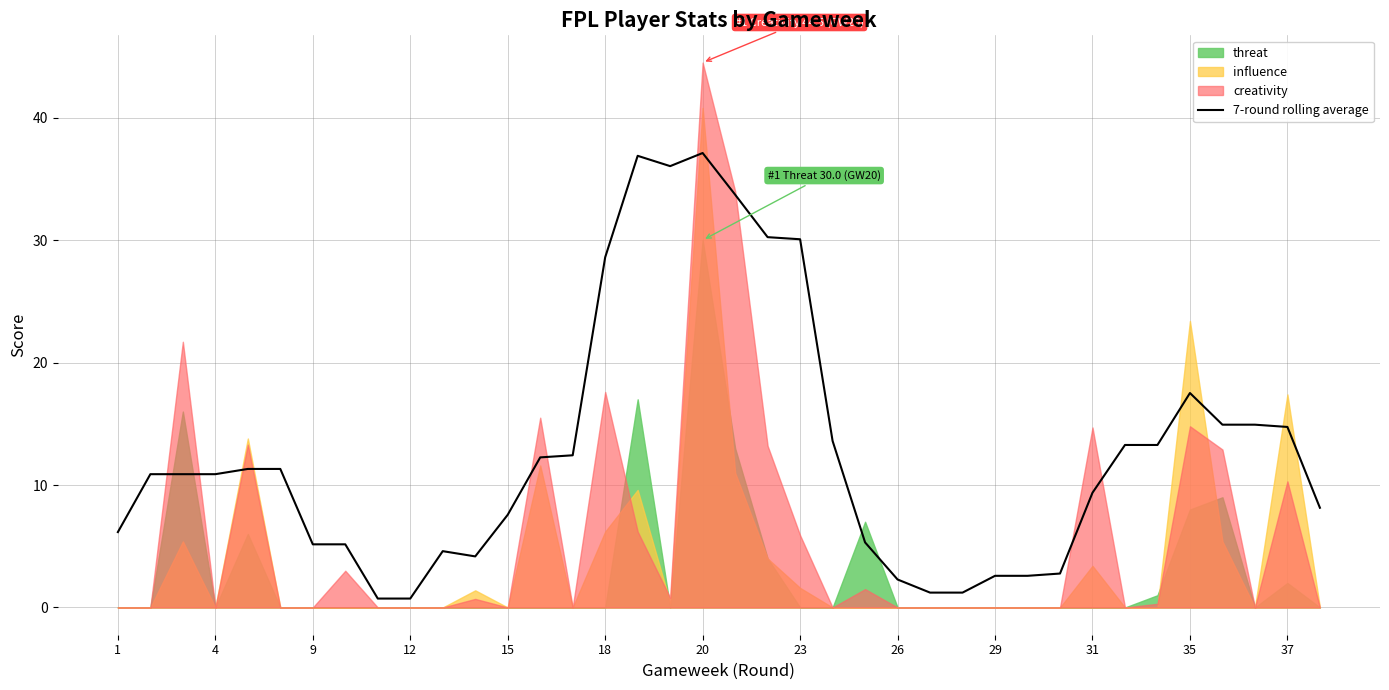

Reading right to left, list all the values displayed in this chart.

8.1	14.7	14.9	14.9	17.5	13.3	13.3	9.4	2.8	2.6	2.6	1.2	1.2	2.3	5.3	13.6	30.1	30.2	33.7	37.1	36.0	36.9	28.6	12.4	12.3	7.6	4.2	4.6	0.7	0.7	5.2	5.2	11.3	11.3	10.9	10.9	10.9	6.2